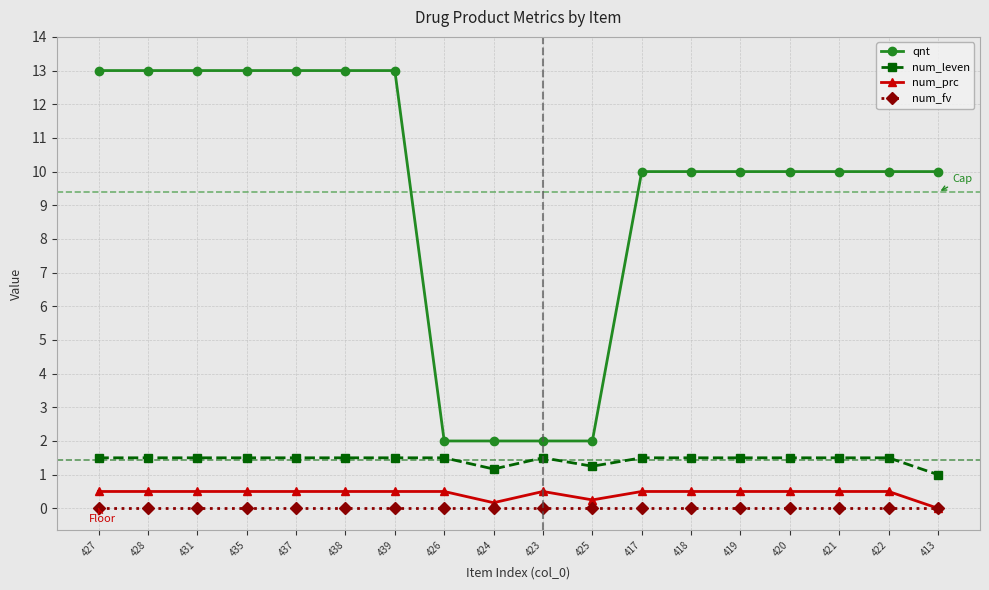

What is the difference between the maximum and second lowest values in the qnt series?

11.0